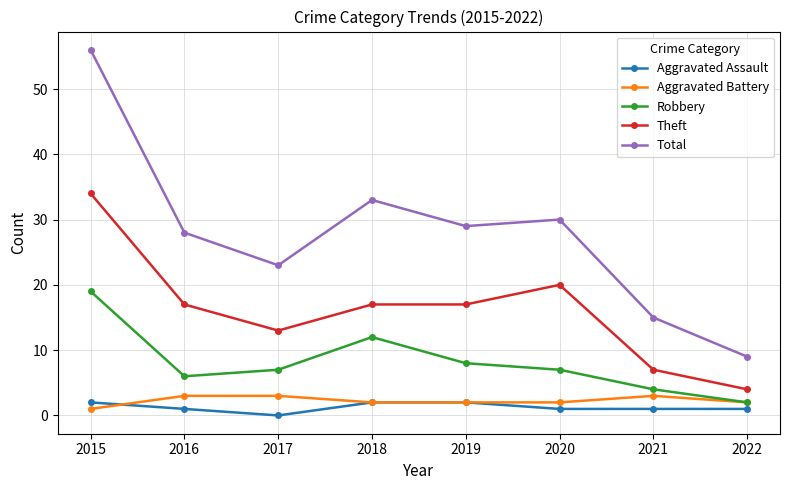

At which category does Total reach its first local valley?

2017